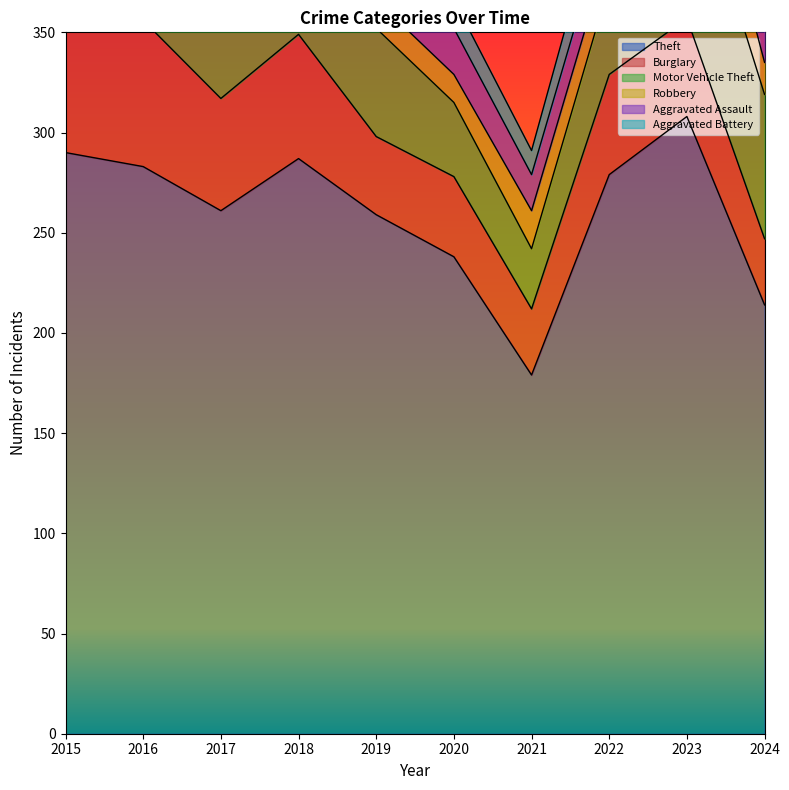

What is the average value of the Theft series?

260